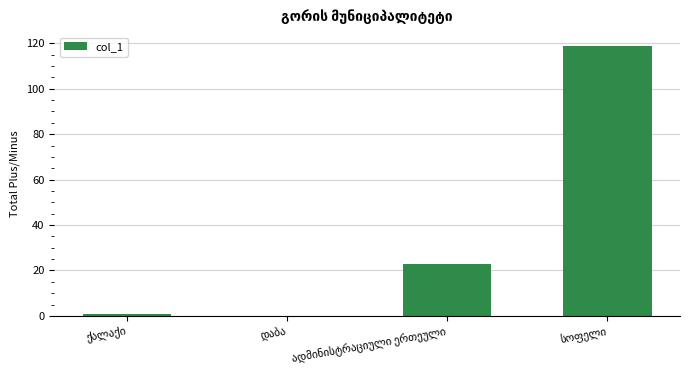

Reading right to left, what are all the values shown in this chart?

119	23	0	1